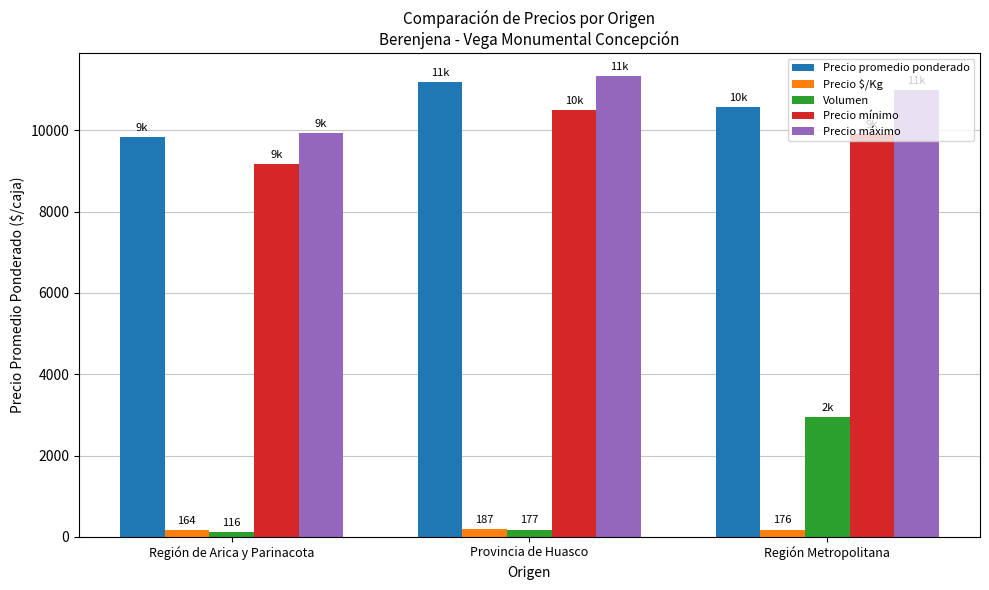

The Precio $/Kg series shows 187 at Provincia de Huasco. True or false?

True